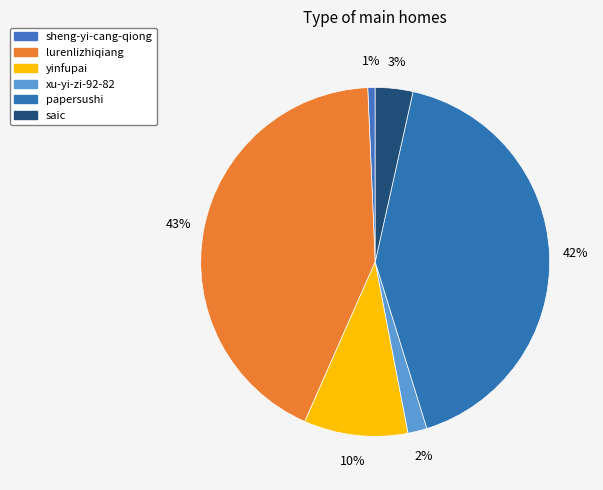

The lurenlizhiqiang slice represents 43% of the pie. True or false?

True